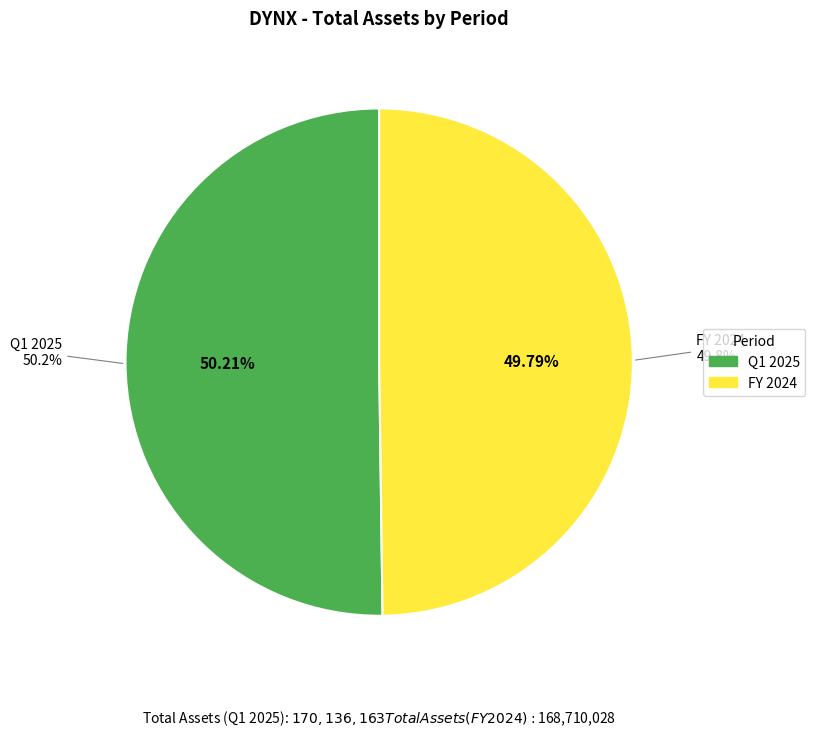

How many segments does this pie chart have?

2